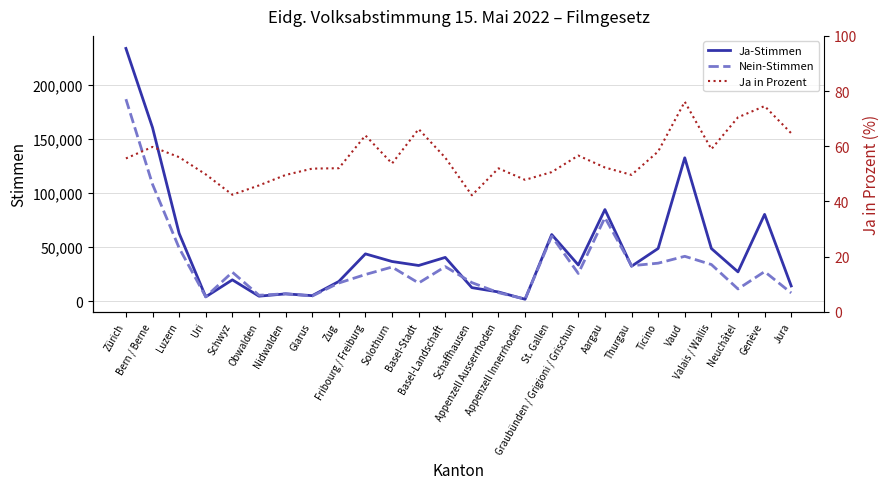

What is the label of the 8th point from the left?

Glarus